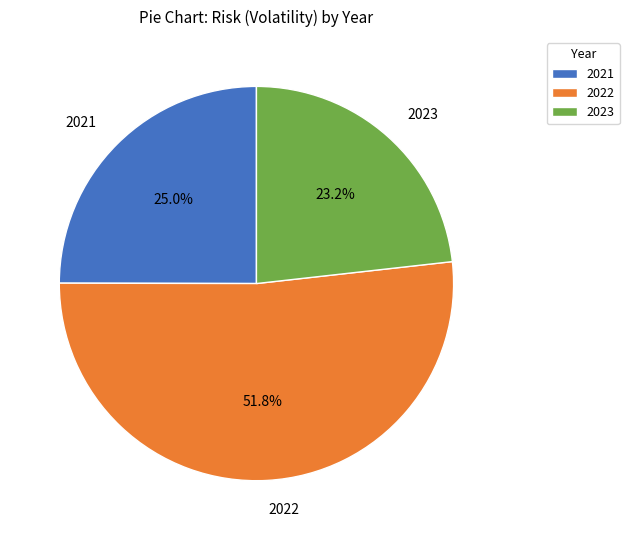

Rank the categories by value from highest to lowest.

2022, 2021, 2023